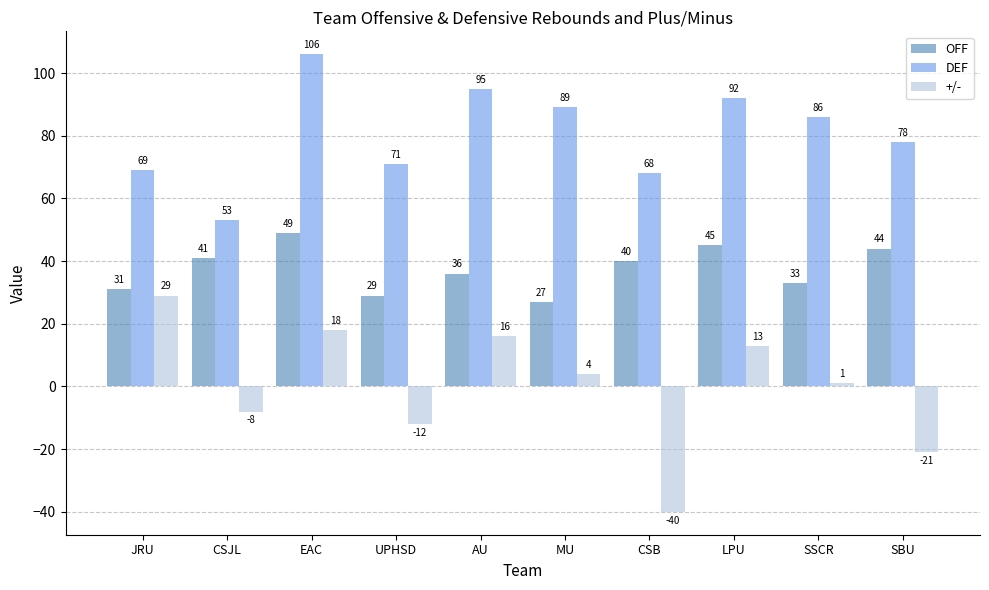

Rank the series by their maximum value, from lowest to highest.

+/-, OFF, DEF